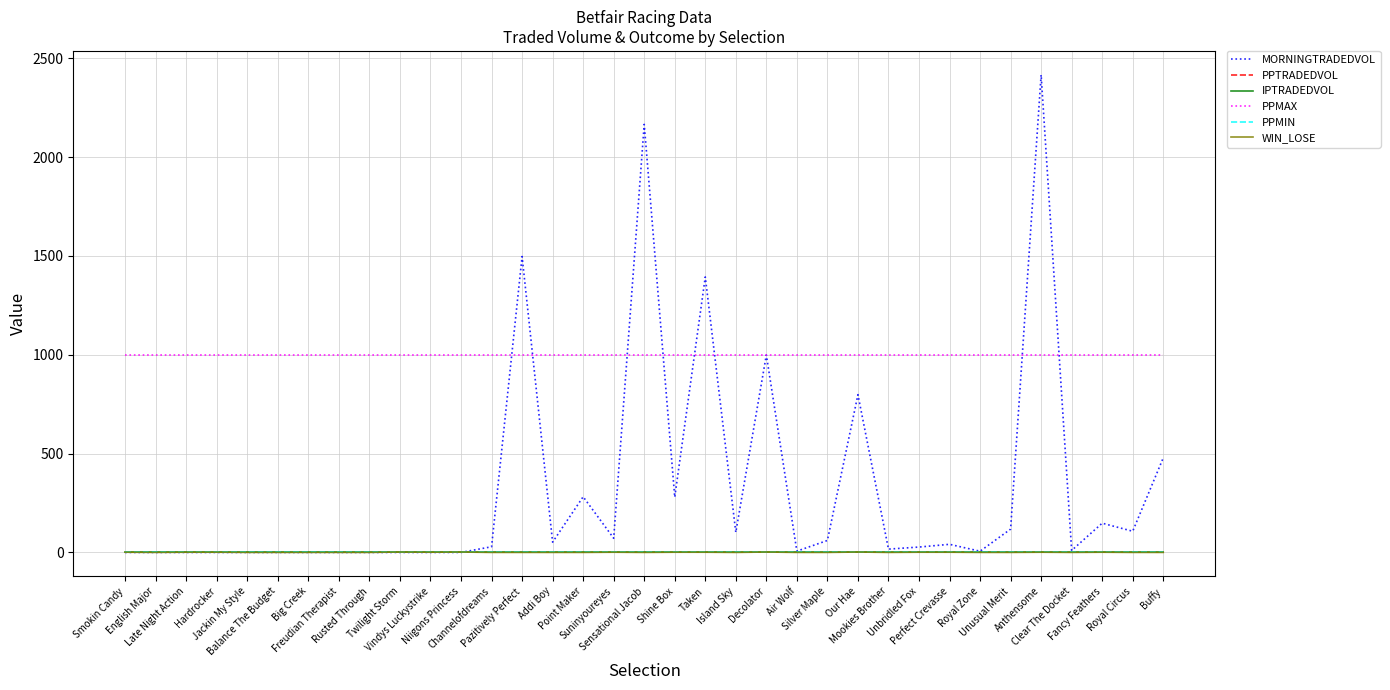

What is the total value across all series at Taken?

2397.0